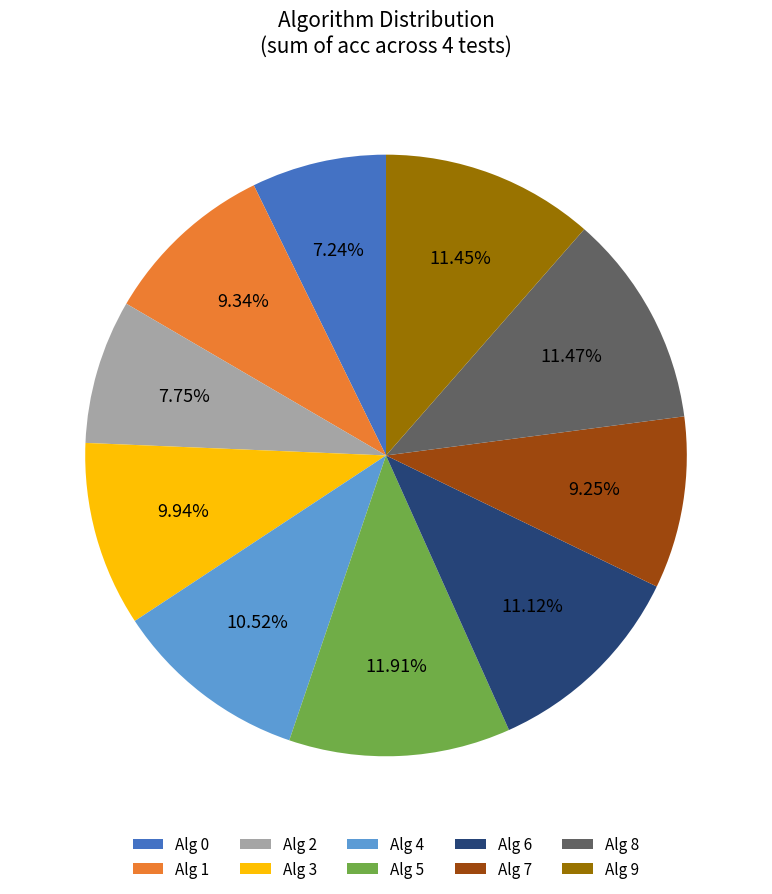

What is the ratio of the value at Alg 7 to the value at Alg 8?

0.8